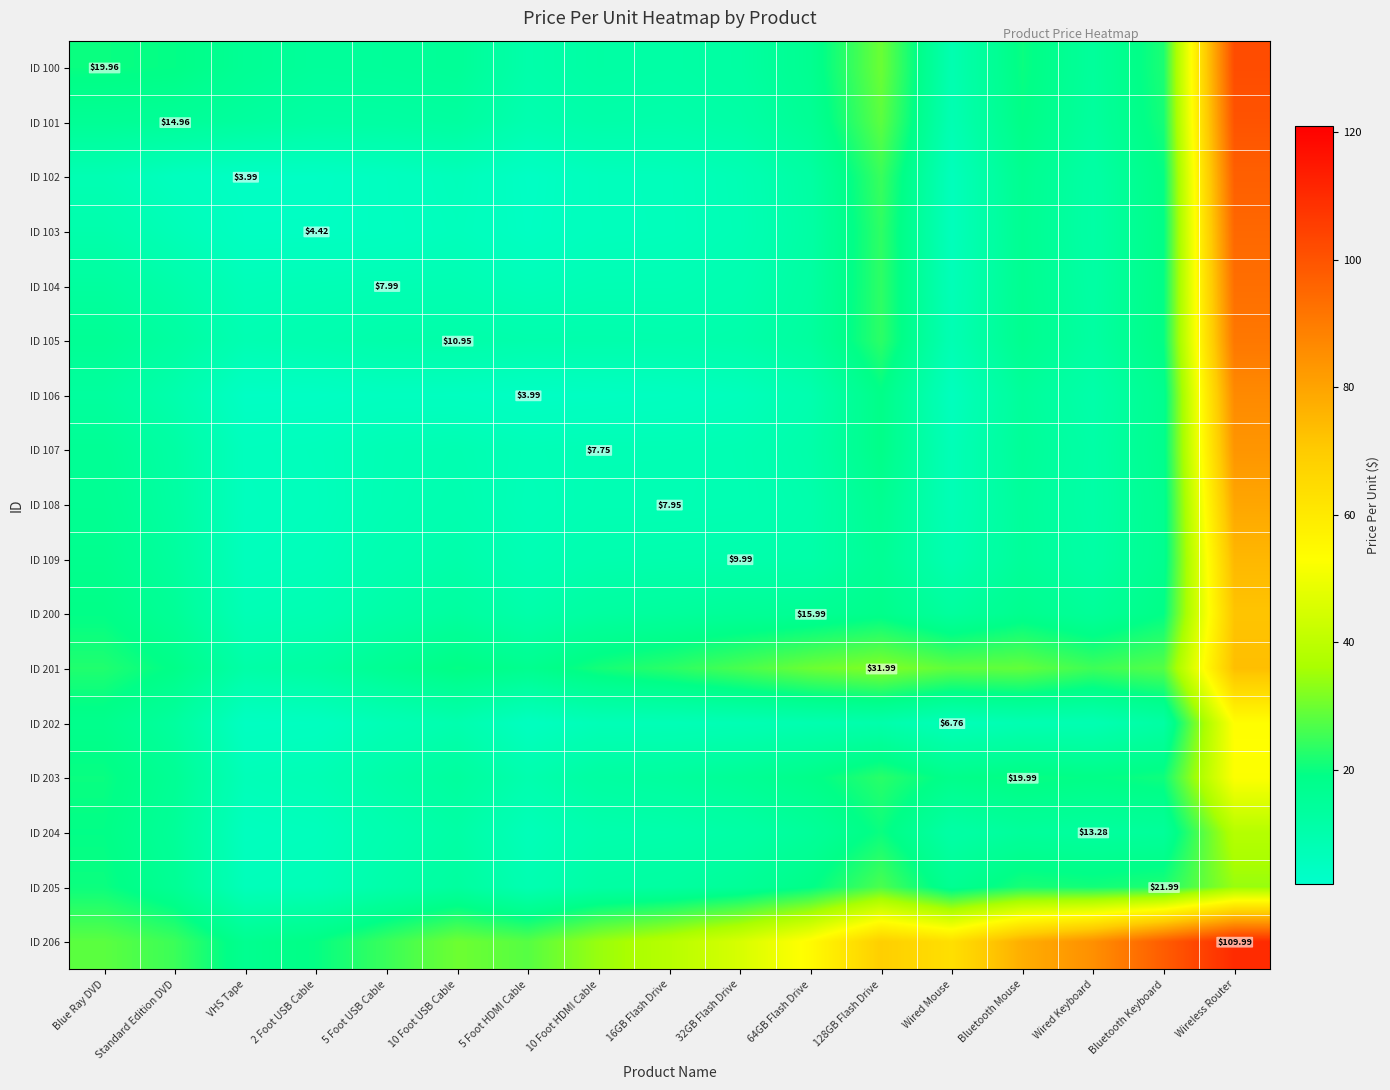

Count the number of data series in this chart.

17